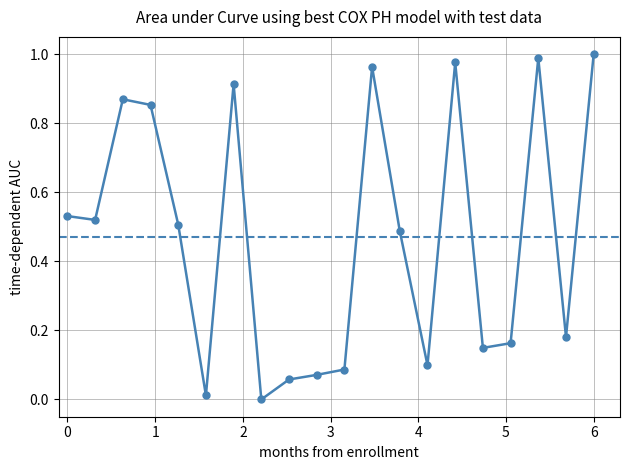

True or false: the data has more than 0 interior local peaks.

True